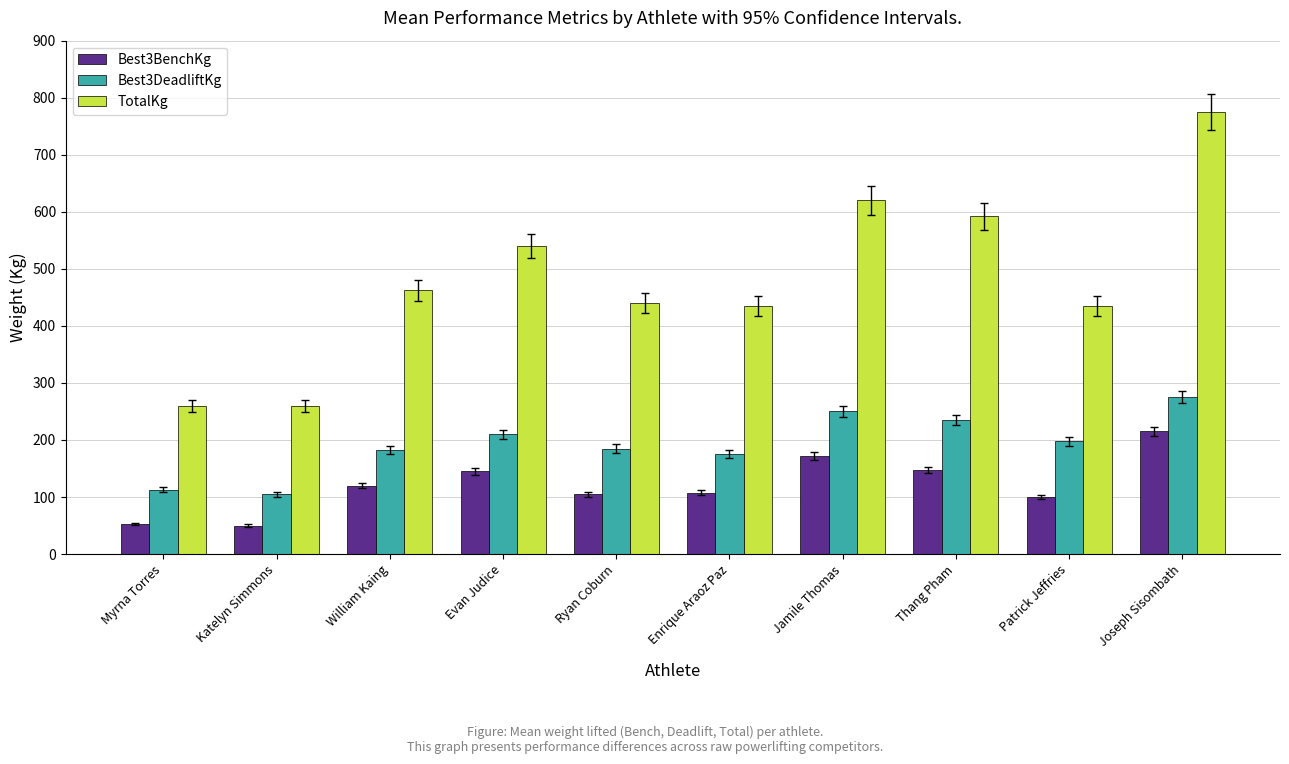

What is the label of the 9th bar from the right?

Katelyn Simmons